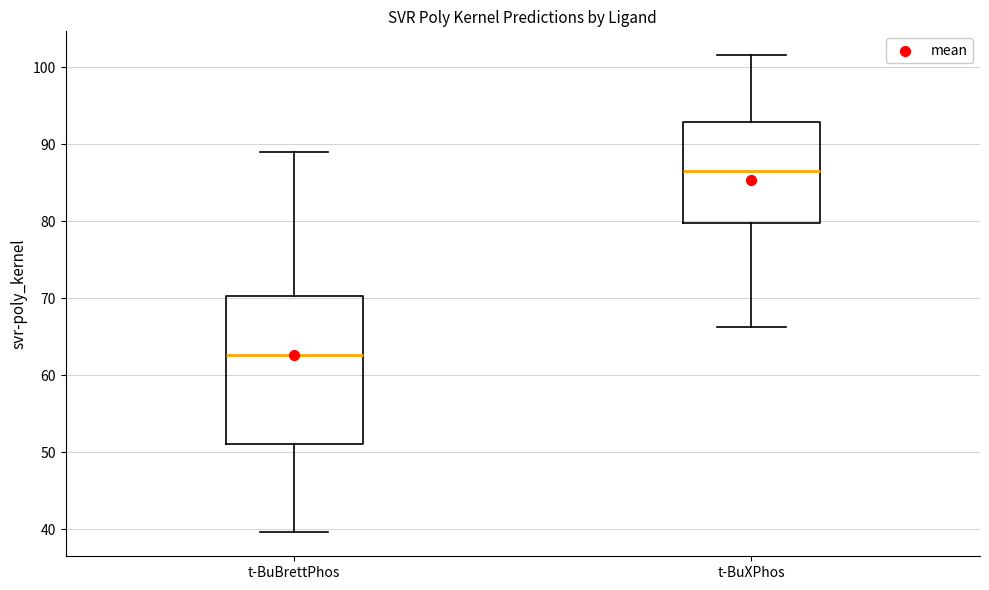

Which box has the highest median line?

t-BuXPhos